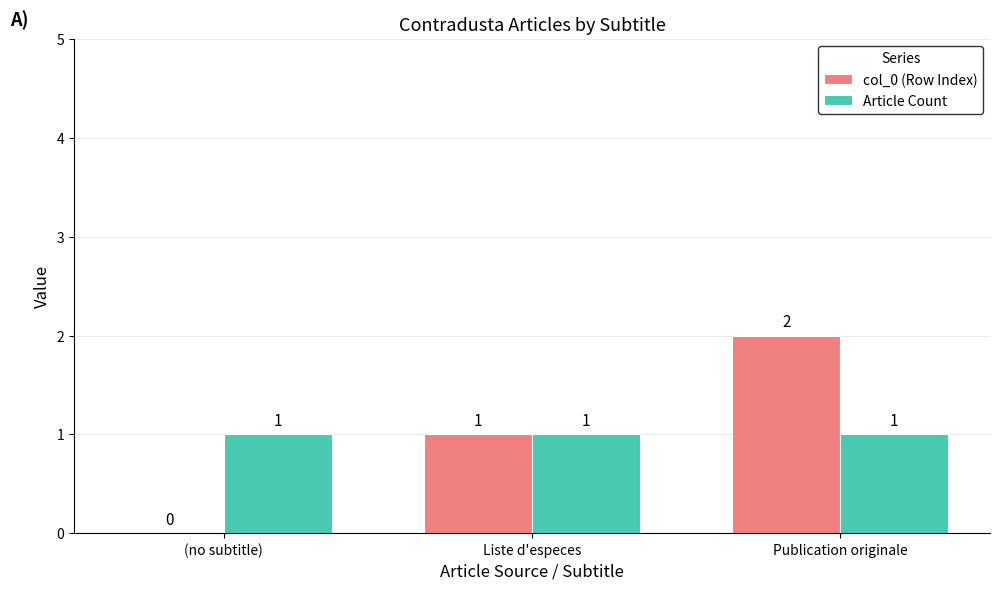

Which series changed the most between (no subtitle) and Liste d'especes?

col_0 (Row Index)